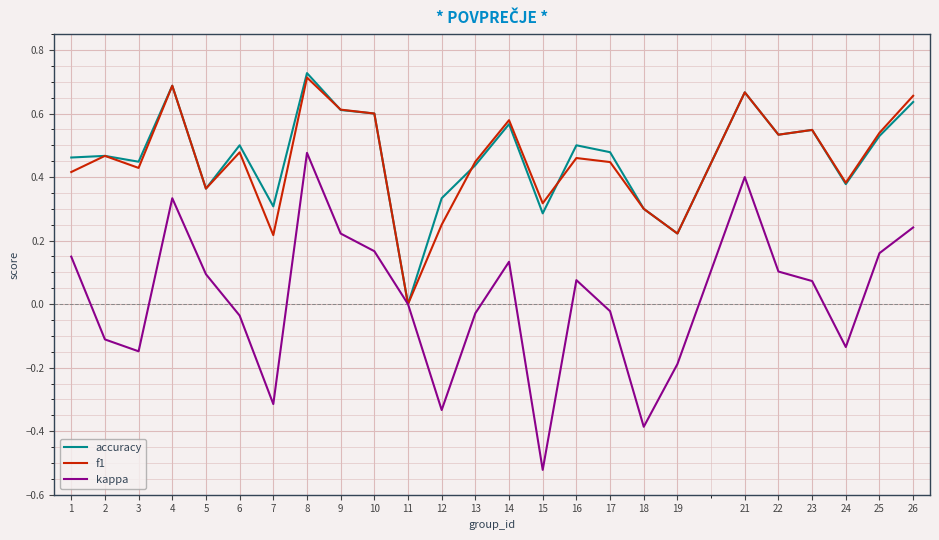

Which category has the lowest value across all series?

15